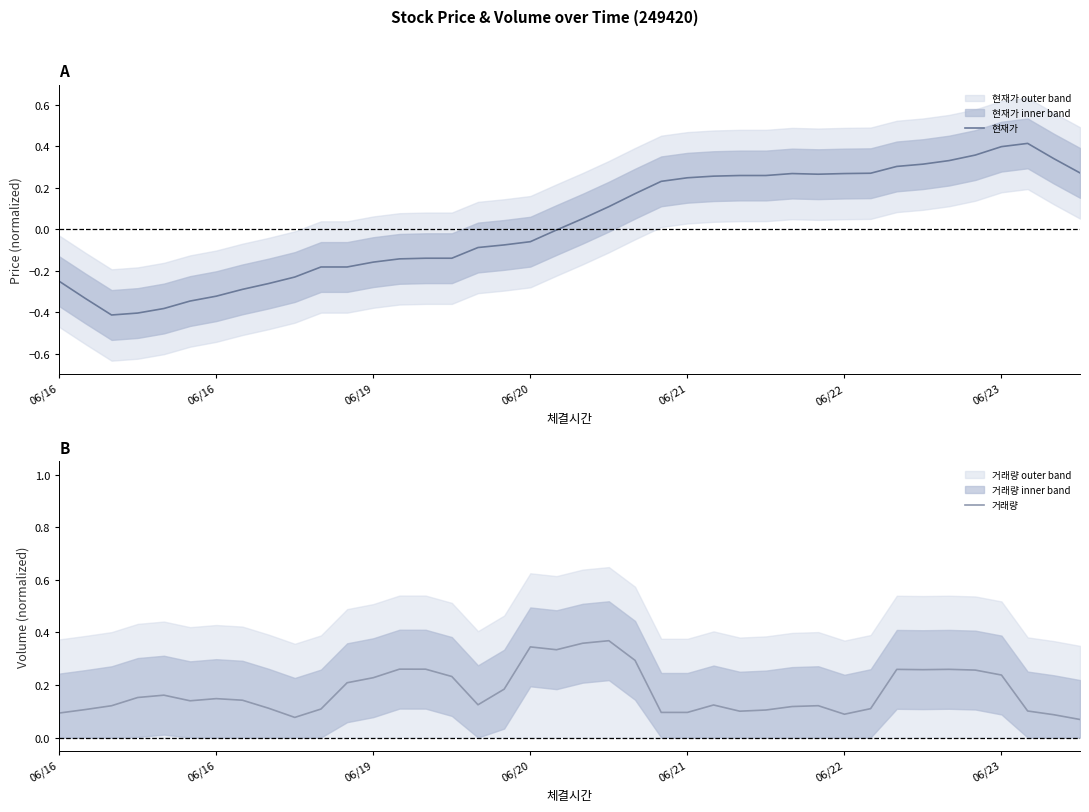

Rank the series by their maximum value, from highest to lowest.

현재가, 거래량